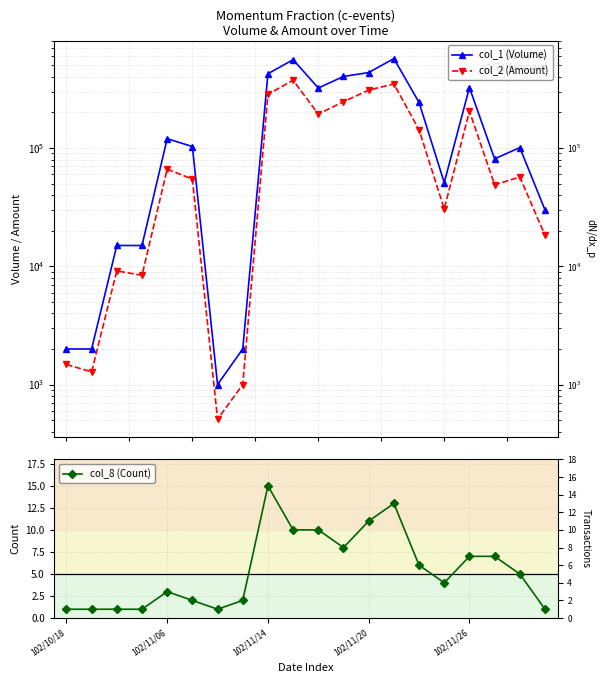

What are all the series names shown in the legend?

col_1 (Volume), col_2 (Amount), col_8 (Count)